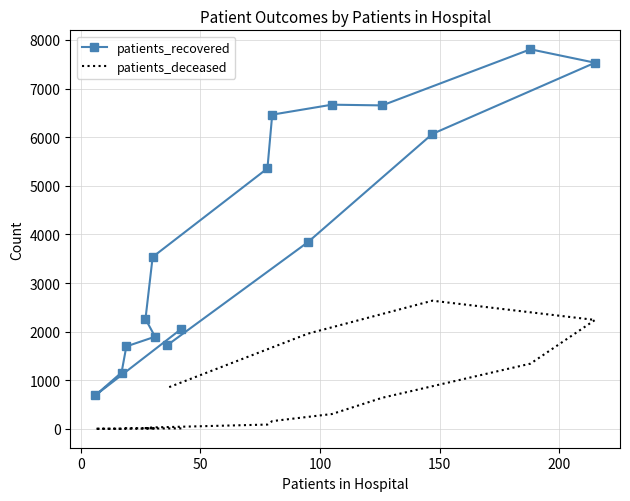

What is the difference between the maximum and minimum values in the patients_deceased series?

2634